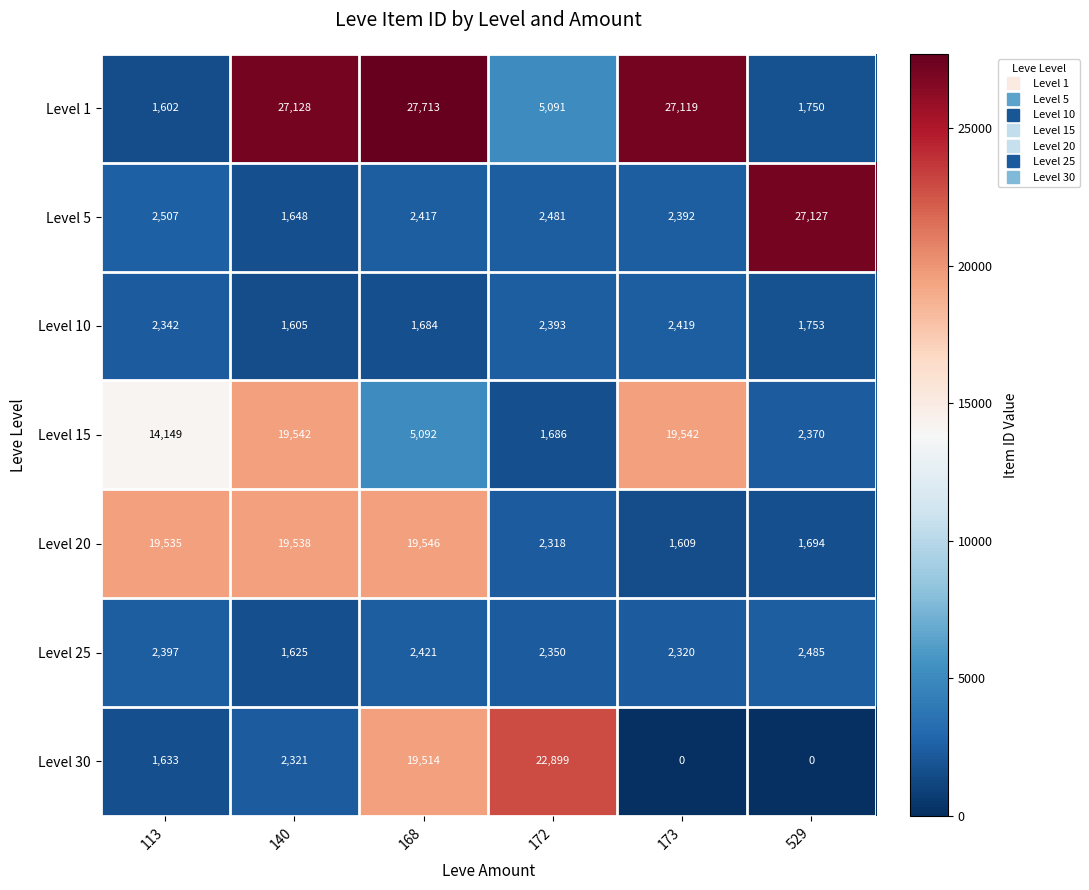

At which category is the sum across all series the highest?

168